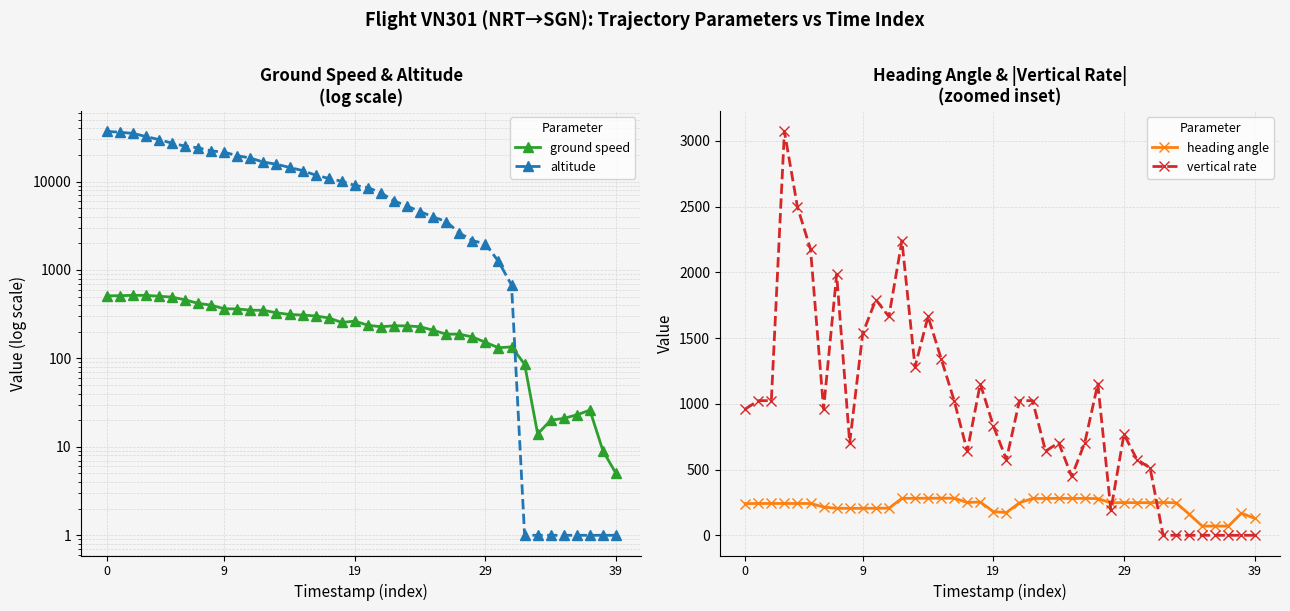

How many intersections are there between heading angle and ground speed?

1